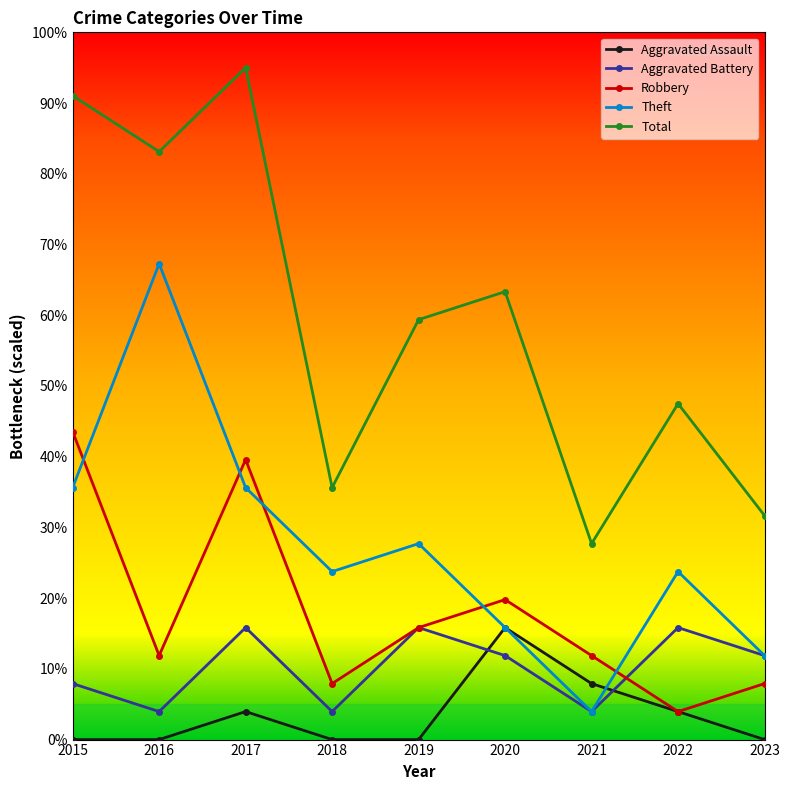

What is the value of the Aggravated Battery point at the 9th from the left?

11.9